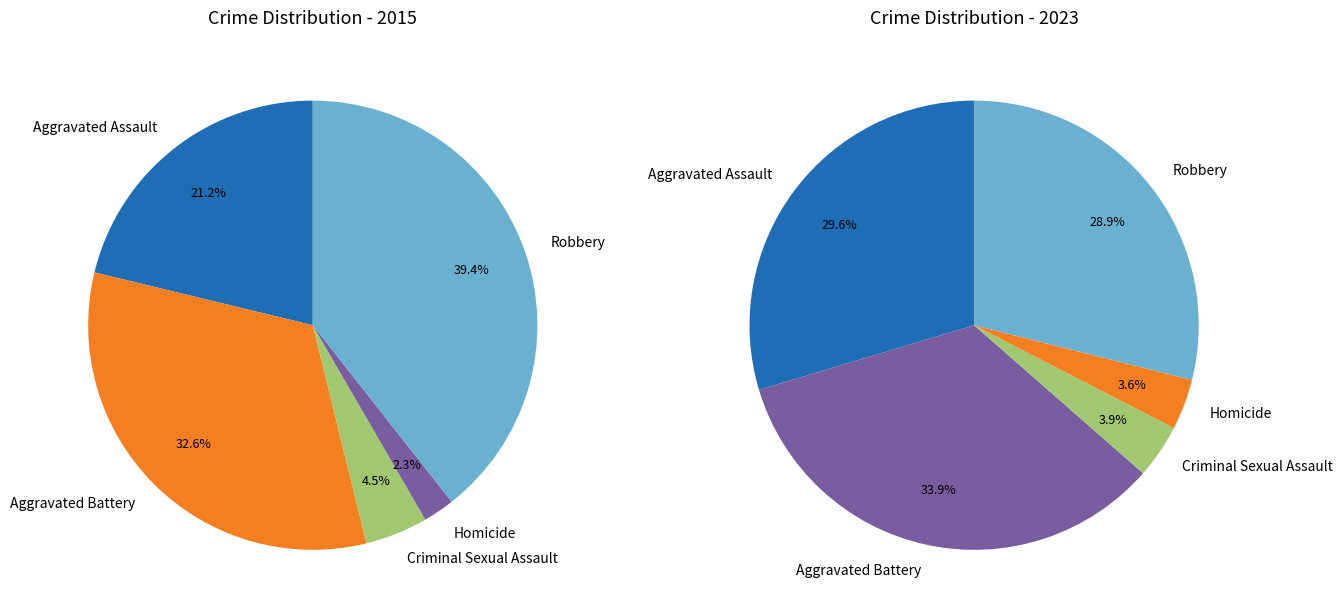

To the nearest percent, what is the combined percentage of Robbery and Homicide?

33%